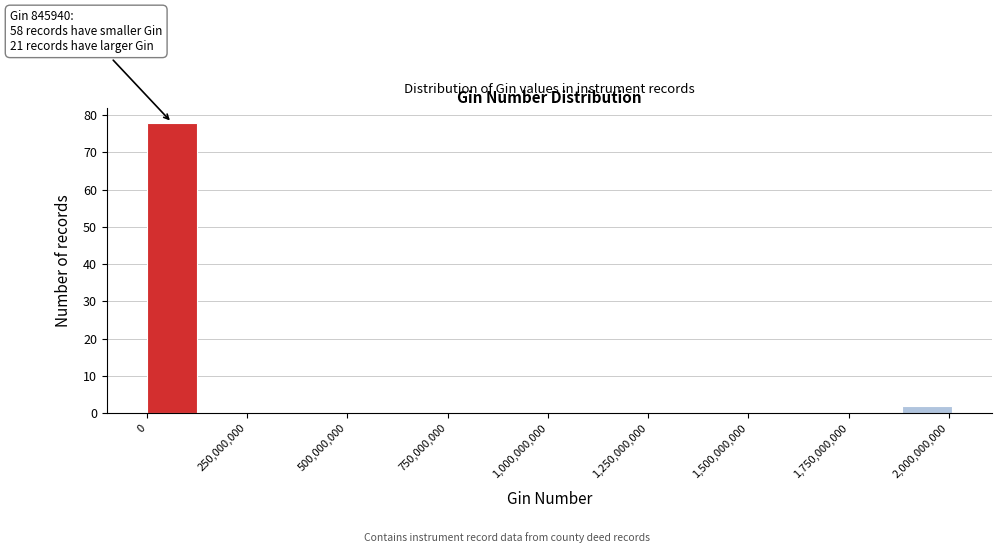

Read against the x-axis, roughly where is the centre of the tallest bar?

50000000